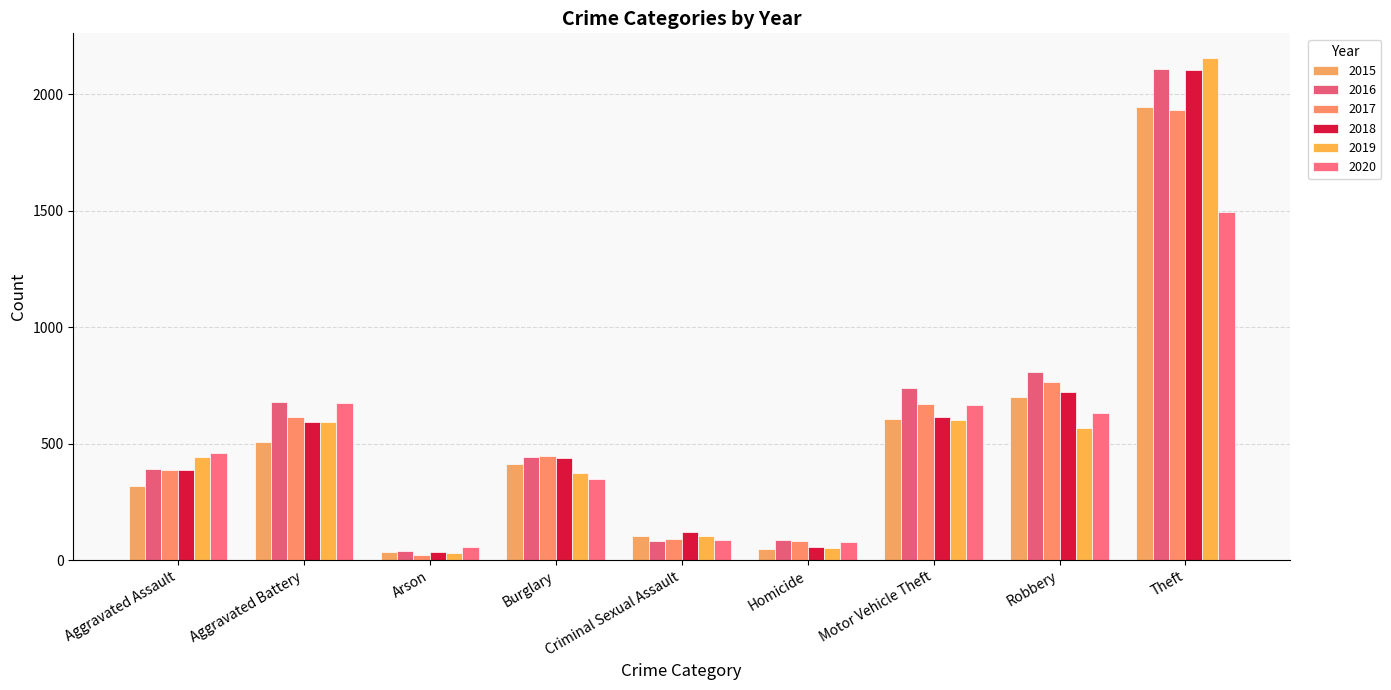

Reading left to right, extract all data points from this chart.

2015: 319	507	34	414	105	50	607	699	1946
2016: 393	678	39	445	84	85	738	808	2110
2017: 389	616	23	447	91	81	670	766	1933
2018: 386	591	36	439	121	56	614	720	2105
2019: 445	595	31	374	102	52	601	566	2154
2020: 461	675	55	350	88	79	665	630	1496